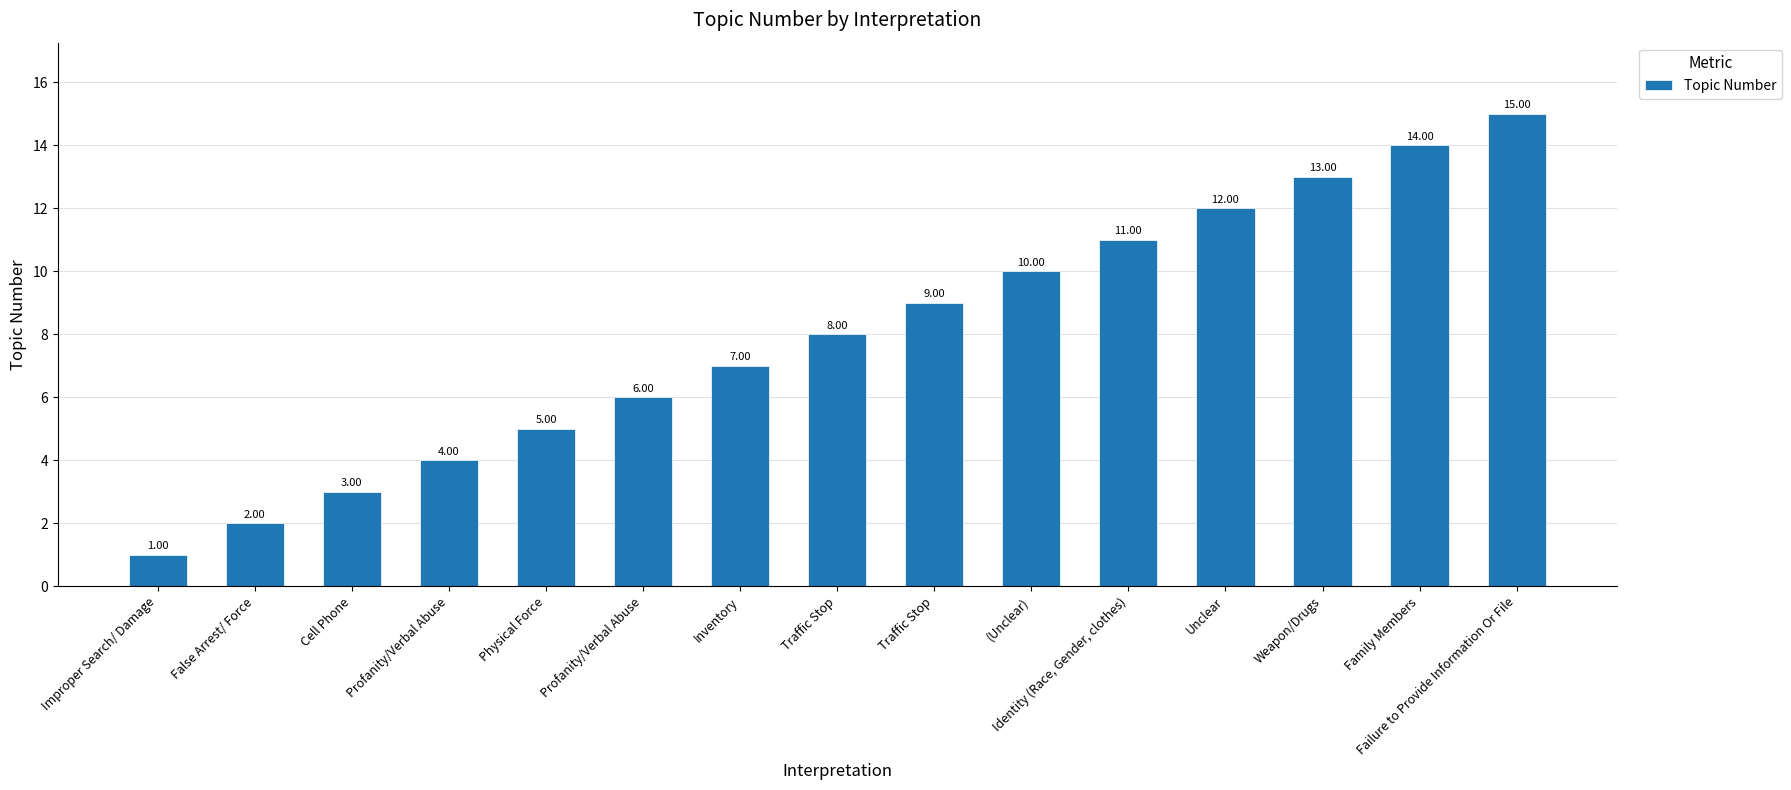

Reading right to left, transcribe all the data shown in this chart.

Failure to Provide Information Or File=15	Family Members=14	Weapon/Drugs=13	Unclear=12	Identity (Race, Gender, clothes)=11	(Unclear)=10	Traffic Stop=9	Traffic Stop=8	Inventory=7	Profanity/Verbal Abuse=6	Physical Force=5	Profanity/Verbal Abuse=4	Cell Phone=3	False Arrest/ Force=2	Improper Search/ Damage=1